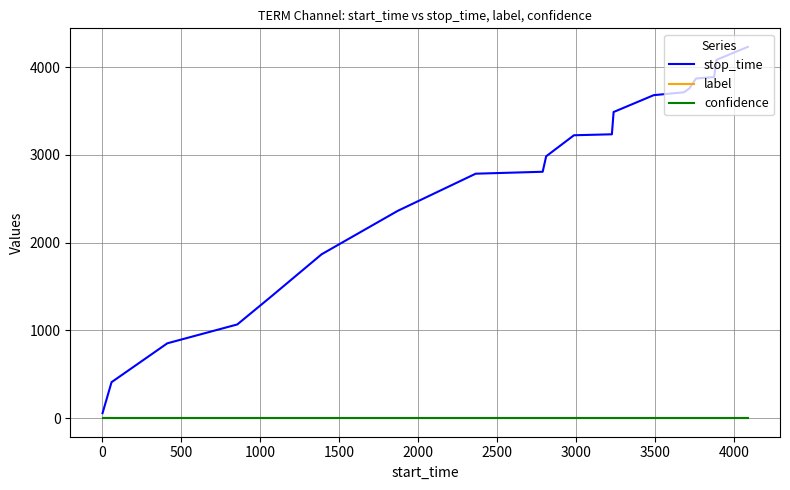

True or false: stop_time and confidence intersect in this chart.

False